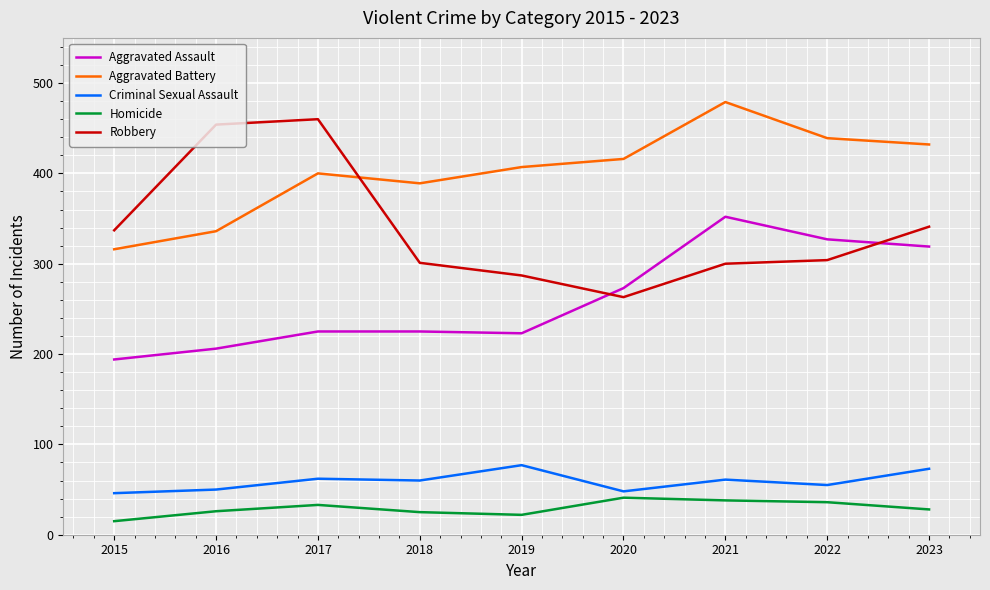

At 2019, list the series in order from smallest to largest.

Homicide, Criminal Sexual Assault, Aggravated Assault, Robbery, Aggravated Battery